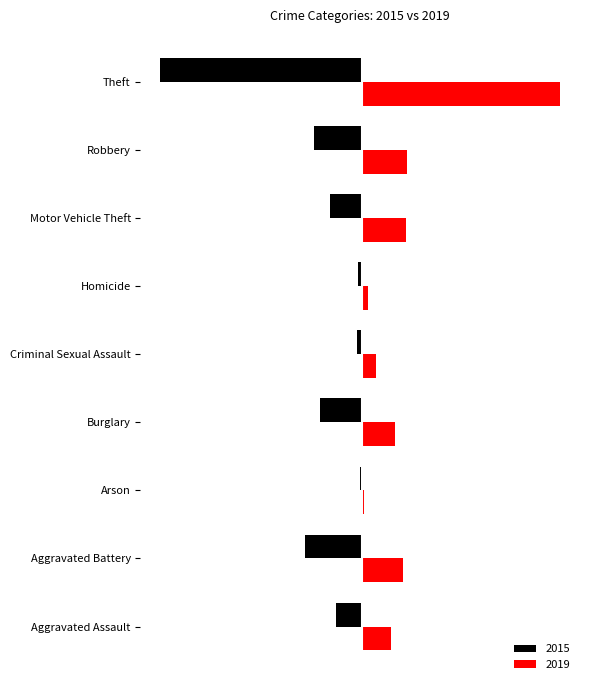

What is the value of the 2019 bar at the 2nd from the left?

31